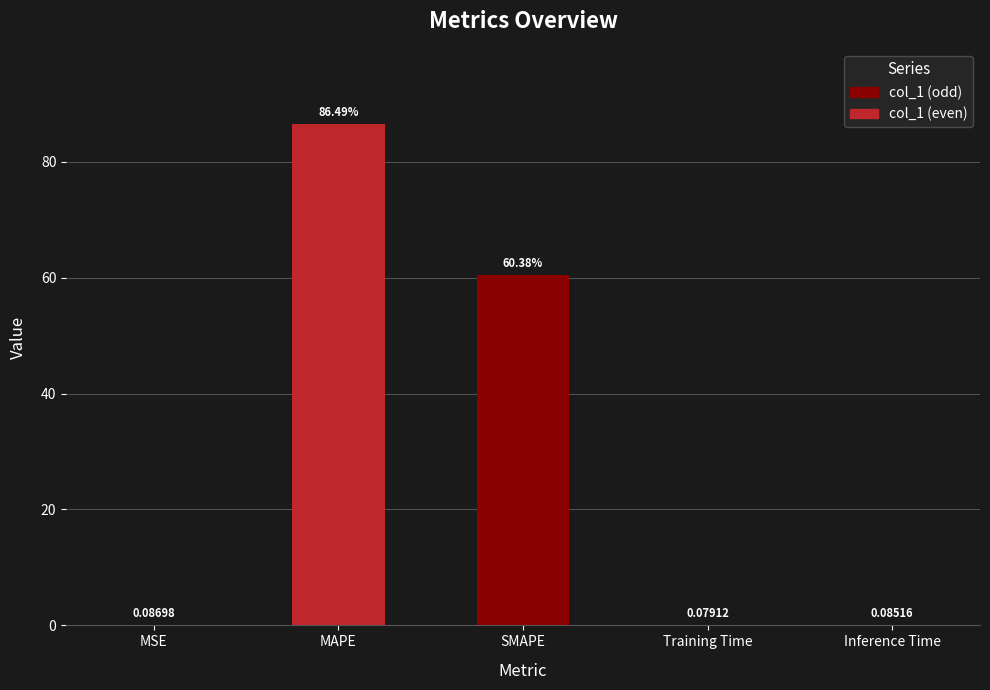

Is it true that the value at SMAPE is 102.9?

False